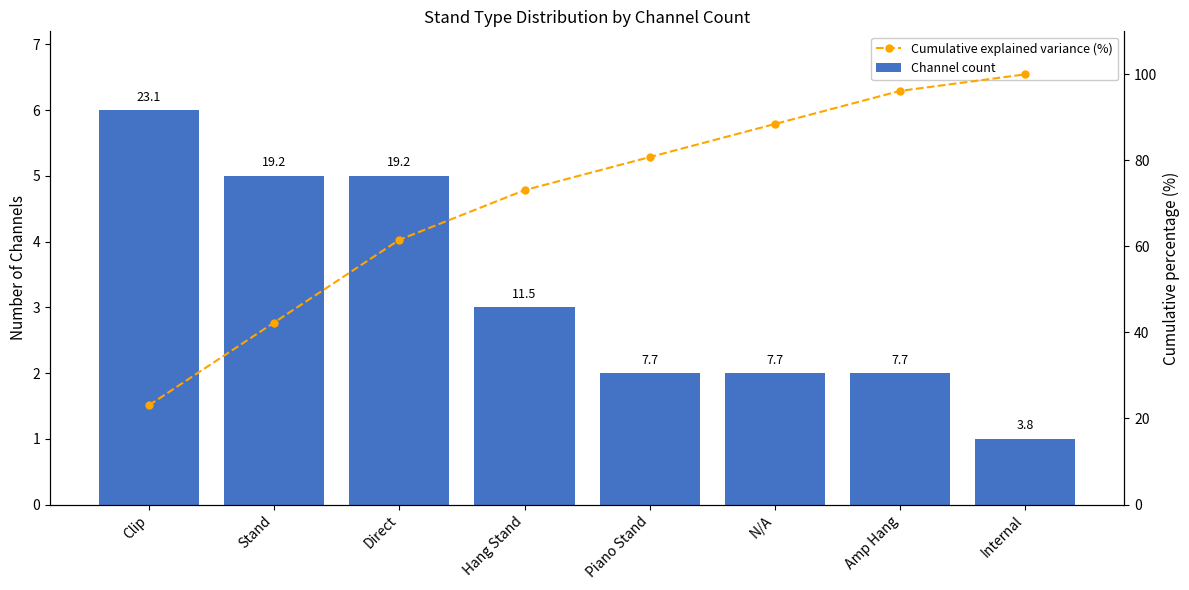

Reading left to right, list all the values displayed in this chart.

Channel count: 6.0	5.0	5.0	3.0	2.0	2.0	2.0	1.0
Cumulative explained variance (%): 23.1	42.3	61.5	73.1	80.8	88.5	96.2	100.0